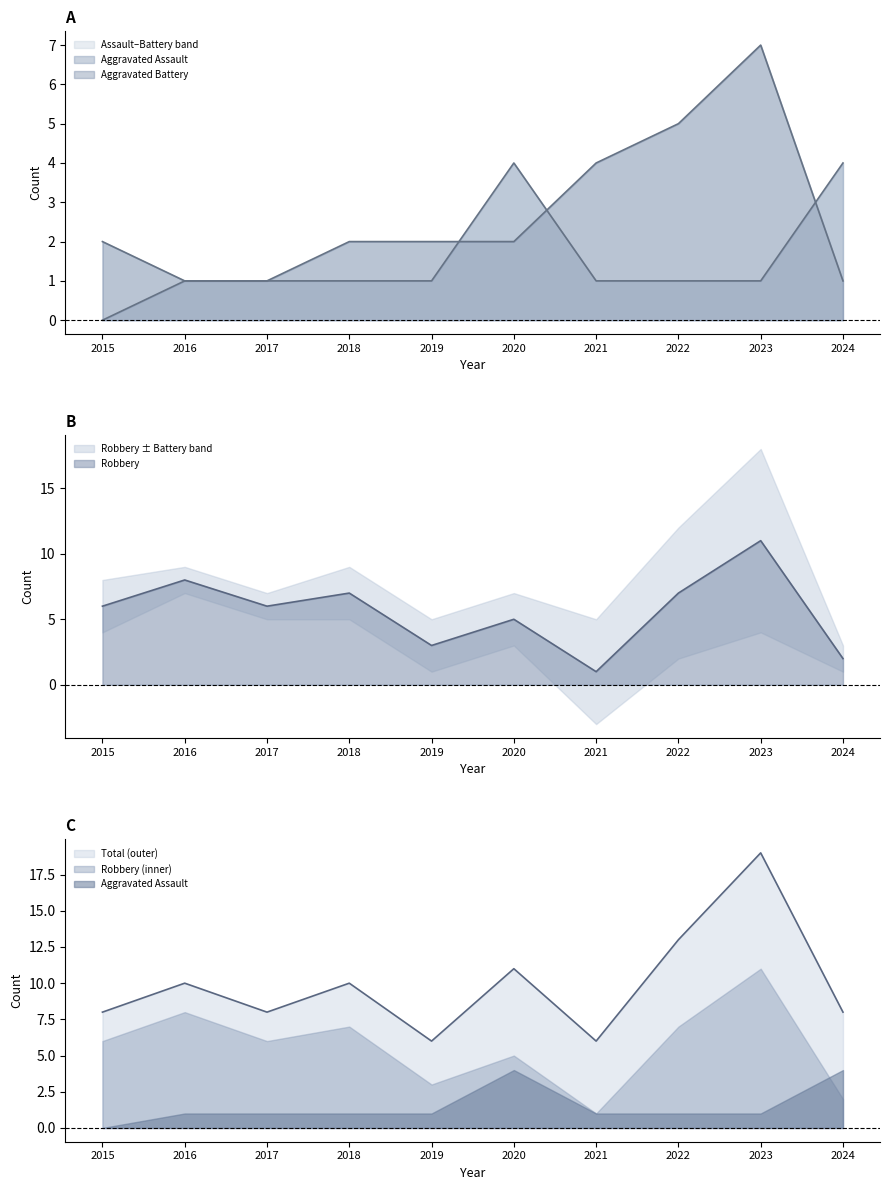

How many Aggravated Battery values are between 1 and 4?

8